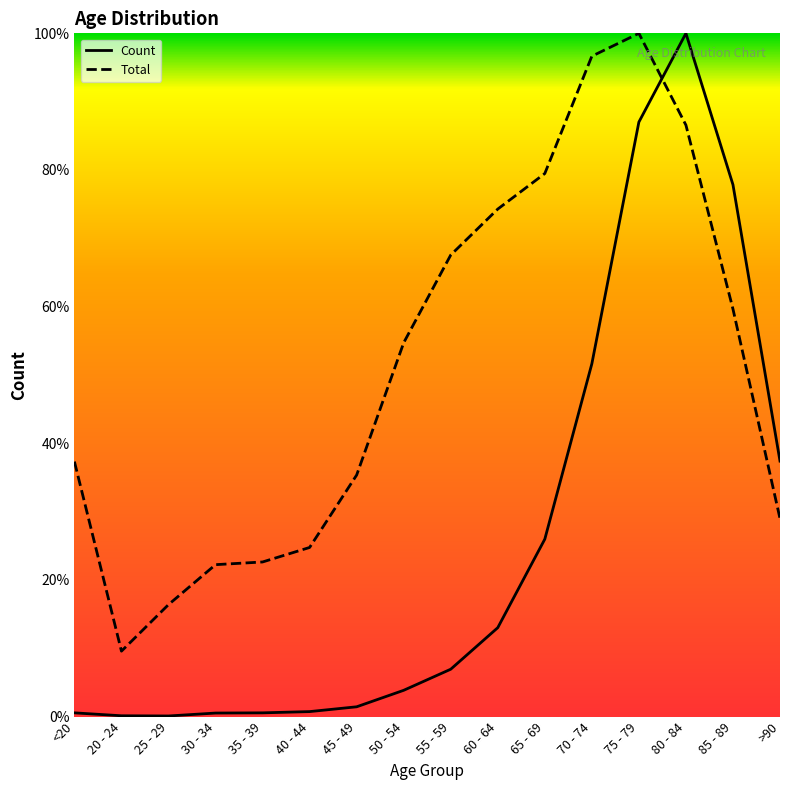

What is the spread (max minus min) of values at 40 - 44?

24.0